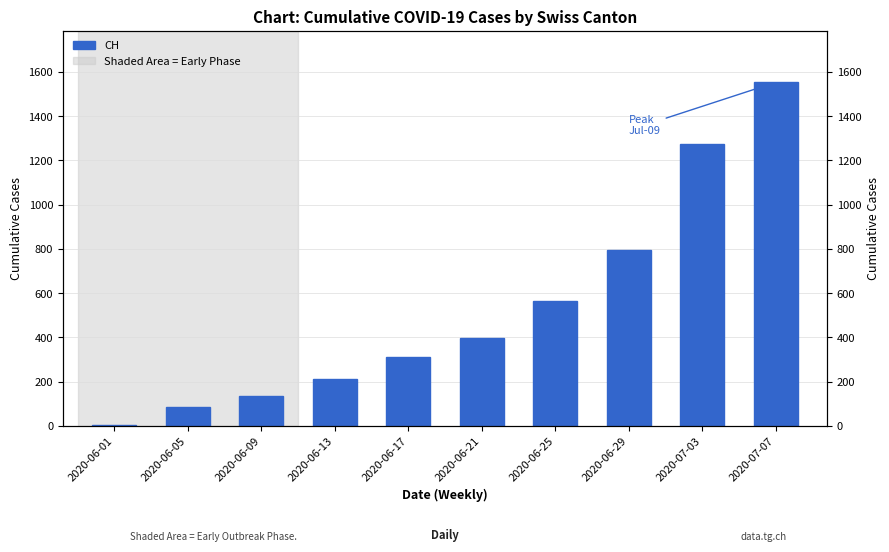

List the labels in order of value, smallest first.

2020-06-01, 2020-06-05, 2020-06-09, 2020-06-13, 2020-06-17, 2020-06-21, 2020-06-25, 2020-06-29, 2020-07-03, 2020-07-07